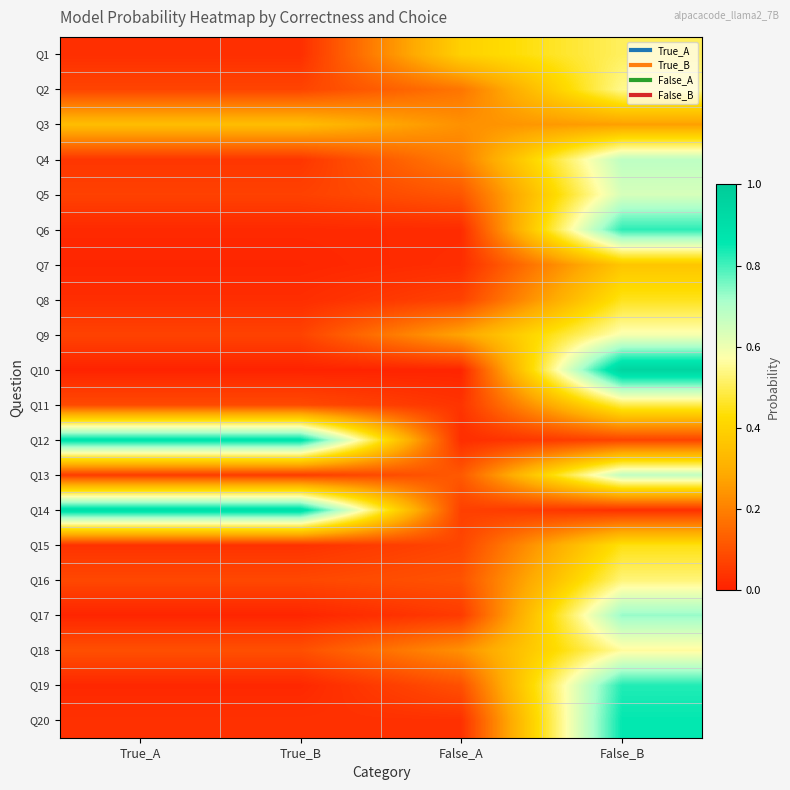

Which category has the lowest value across all series?

True_A